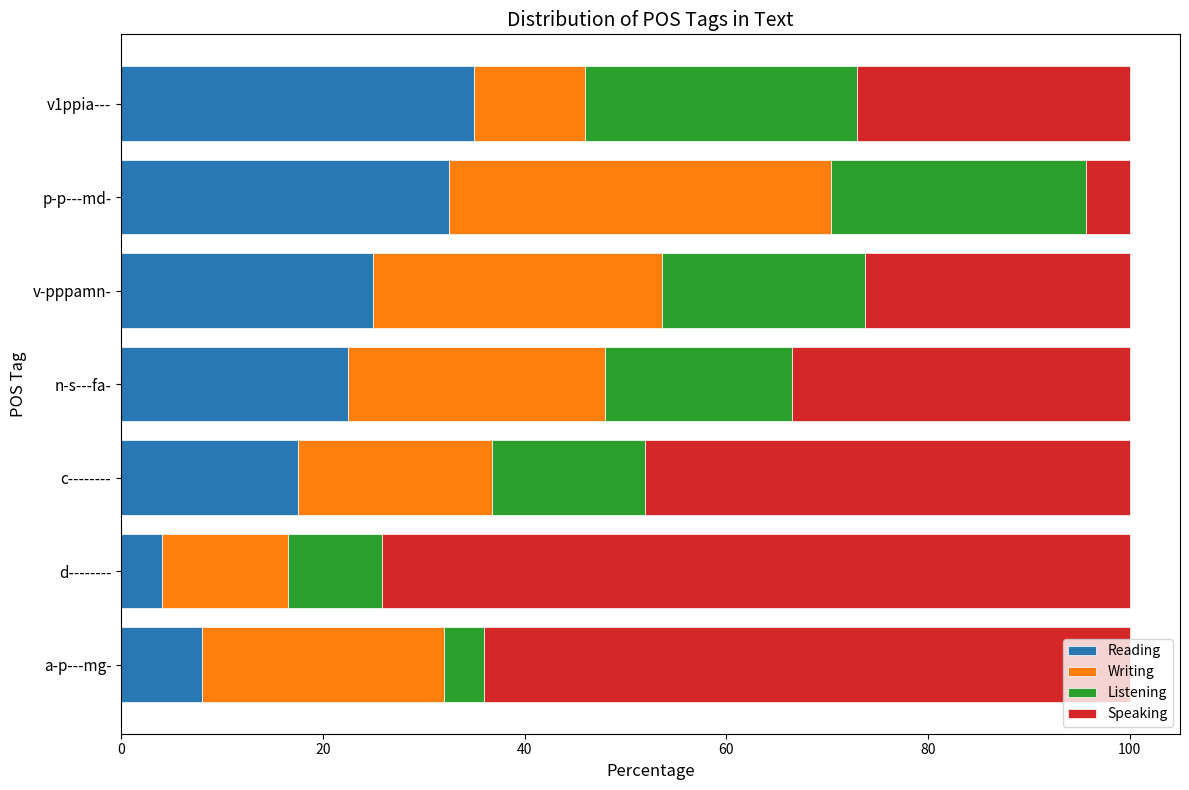

What is the minimum value for Reading?

4.1